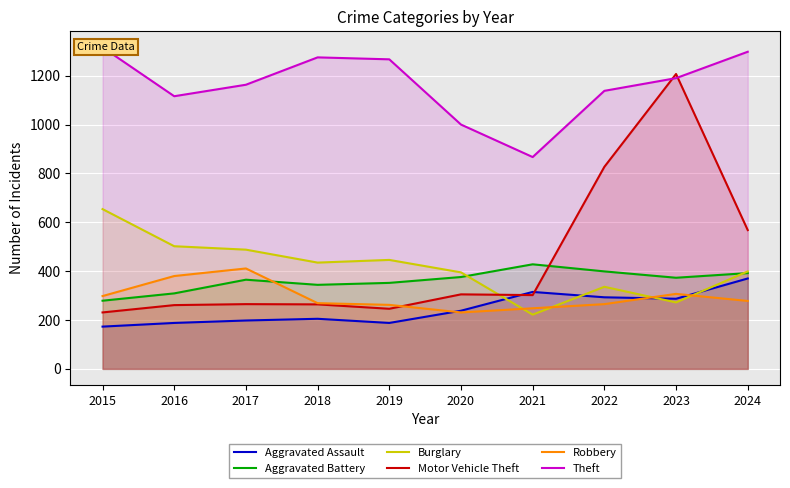

At how many categories does at least one series exceed 632?

10